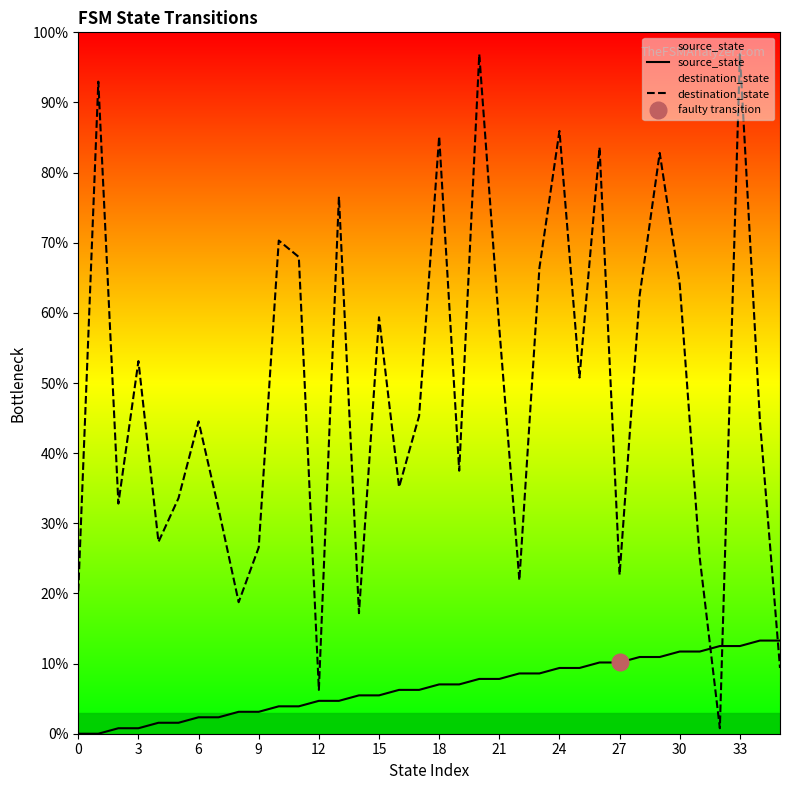

What is the difference between the second highest and second lowest values in the source_state series?

13.3